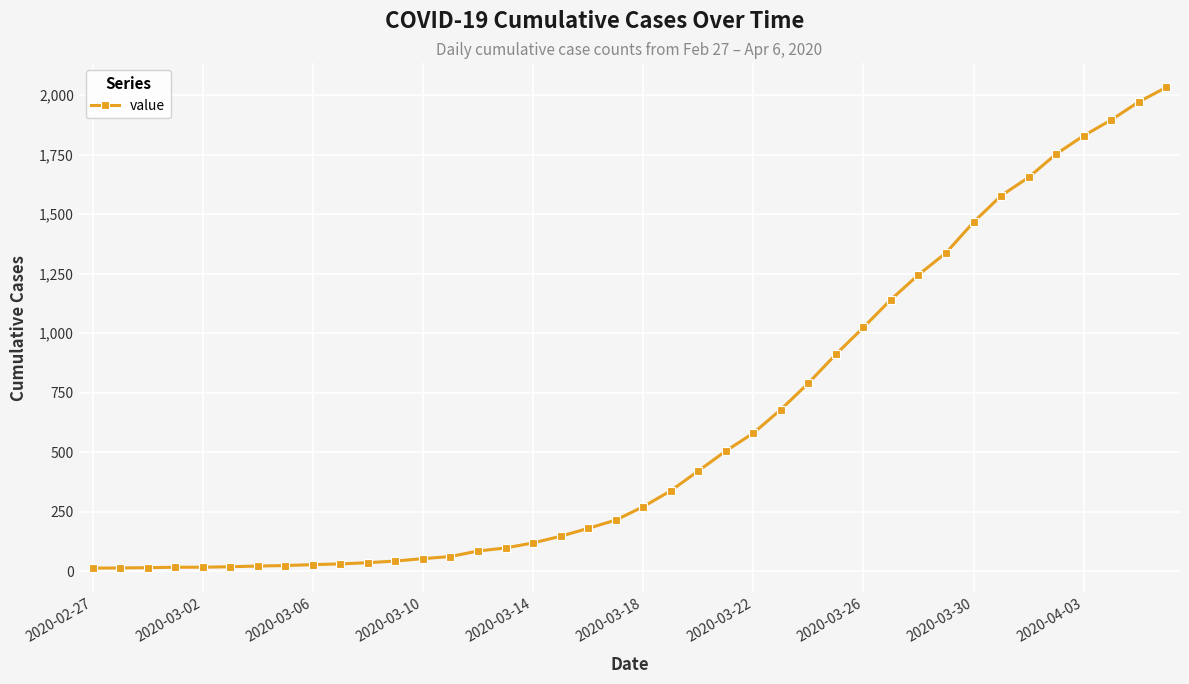

What is the average value?

616